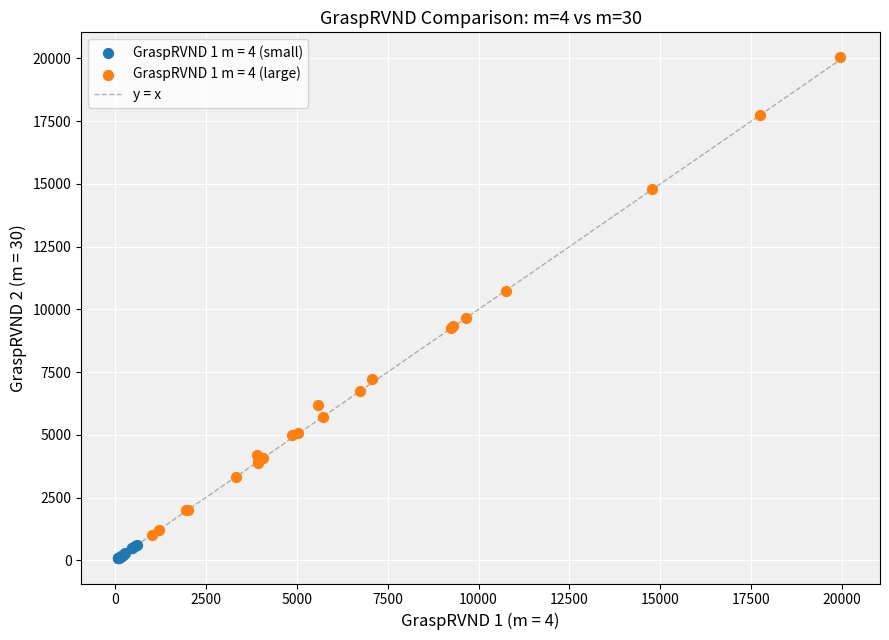

Which series has the largest Y range (max minus min)?

GraspRVND 1 m = 4 (large)